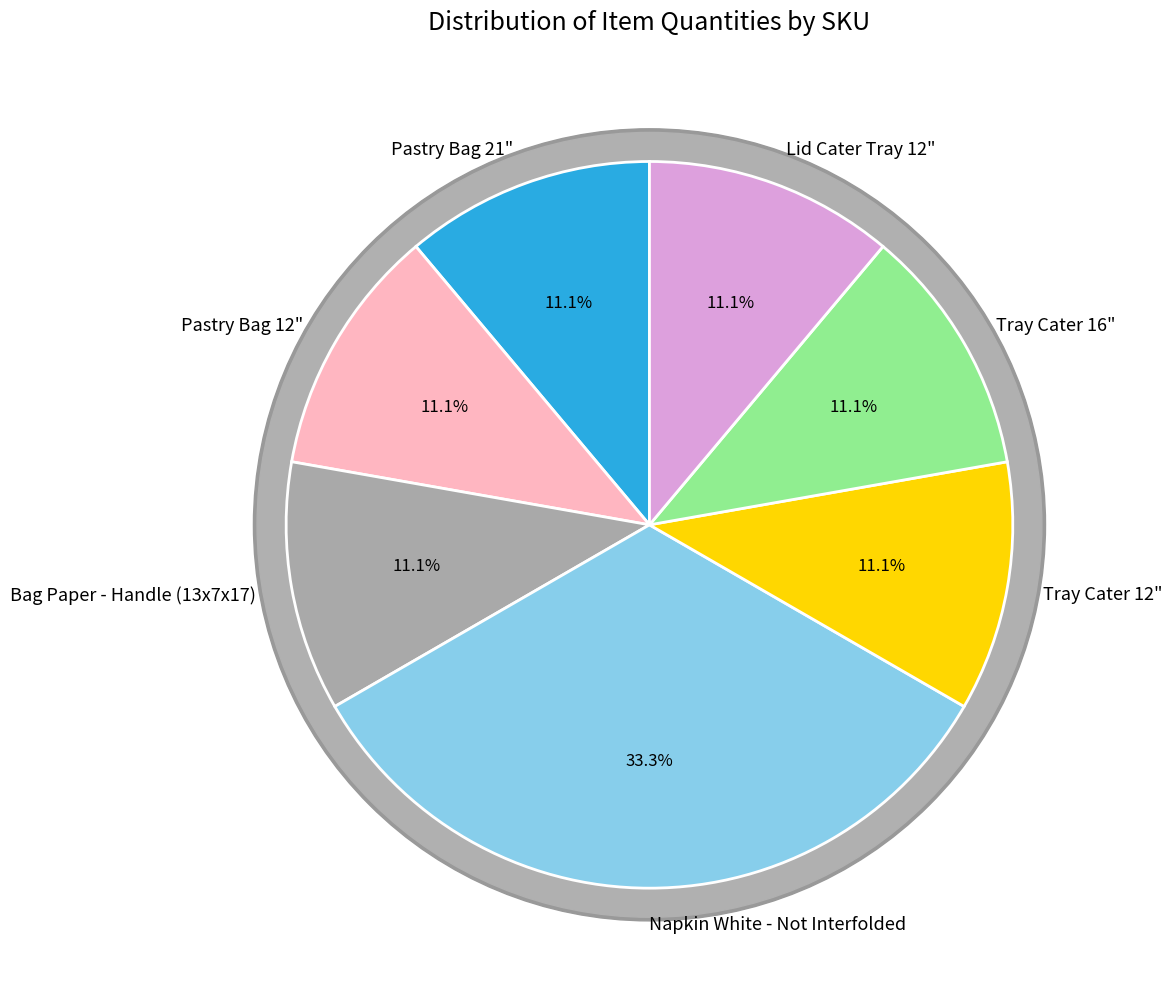

Which category has the biggest portion of the pie?

Napkin White - Not Interfolded